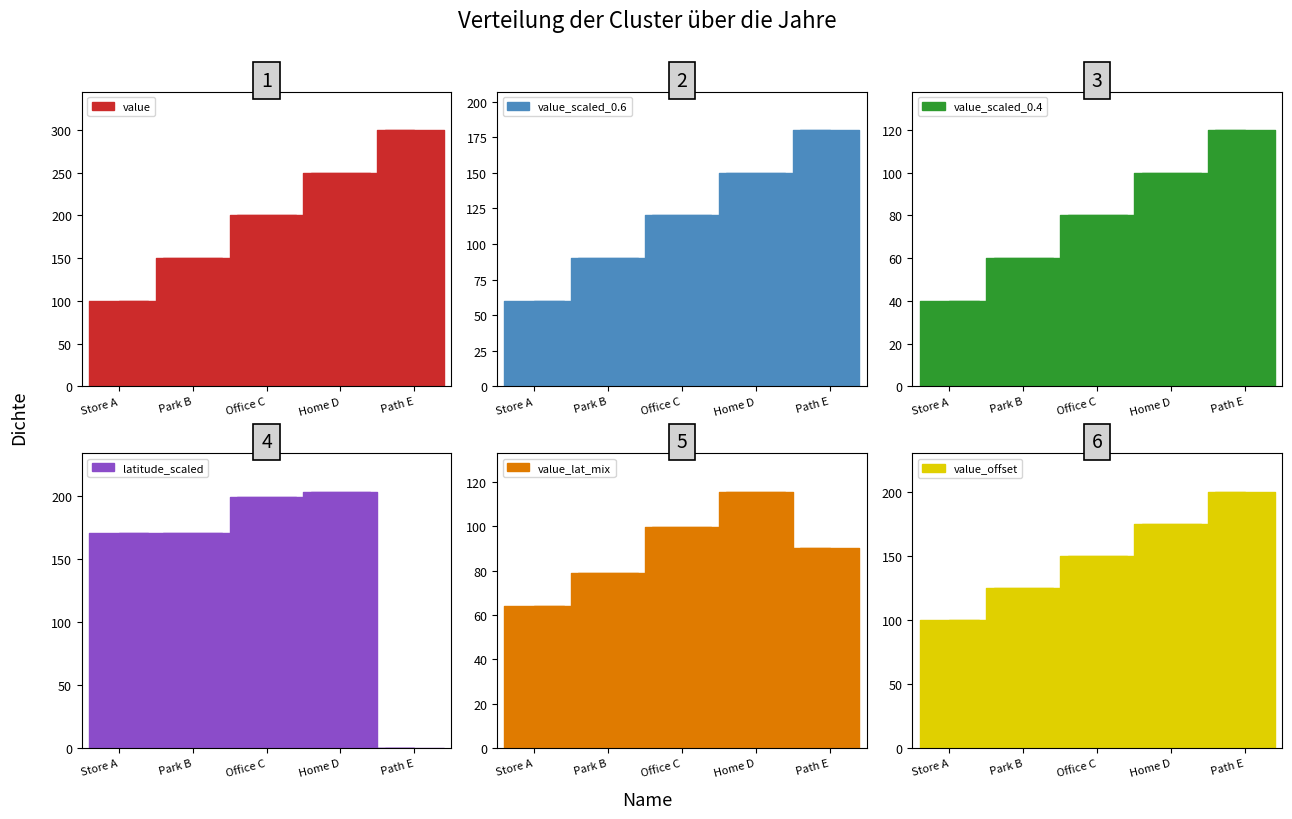

What is the difference between the maximum and minimum values in the value series?

200.0